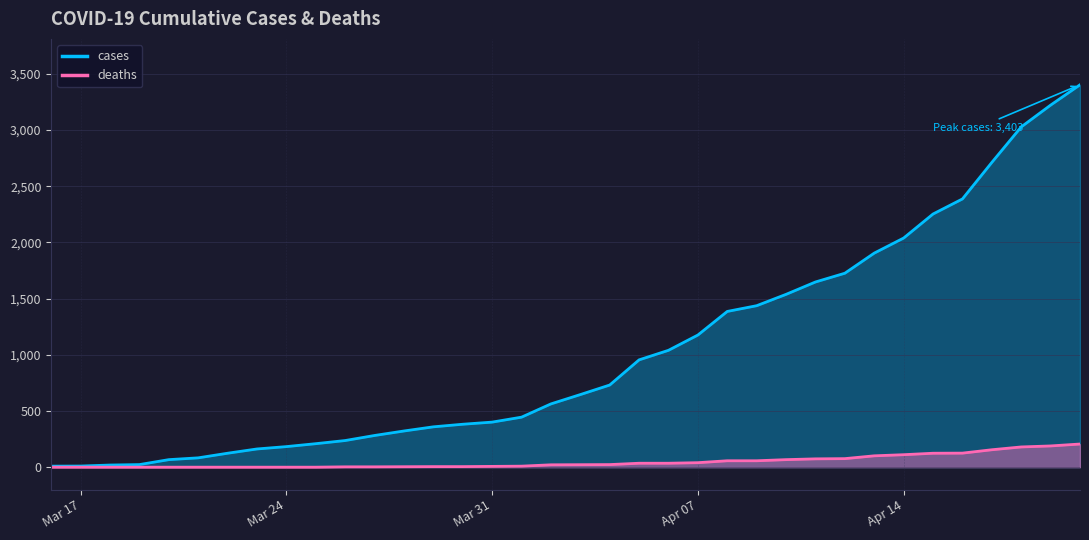

What is the difference between the maximum and minimum values in the cases series?

3394